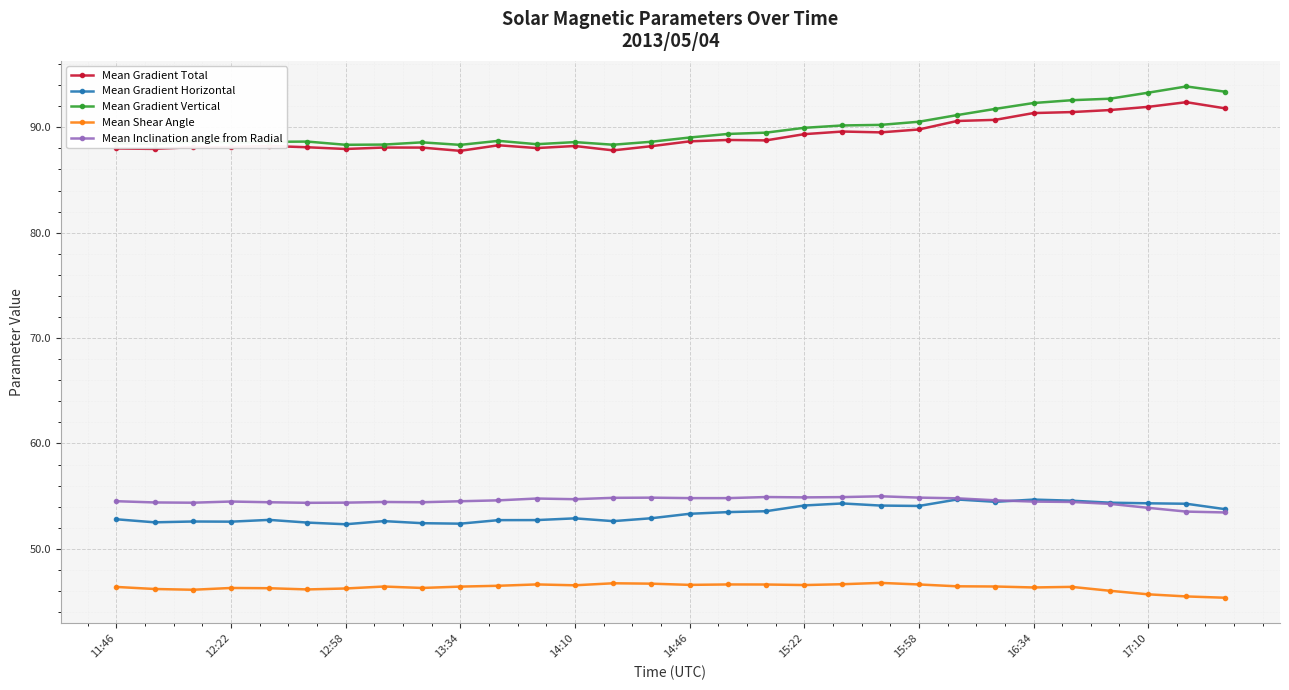

At how many categories does at least one series exceed 62?

30